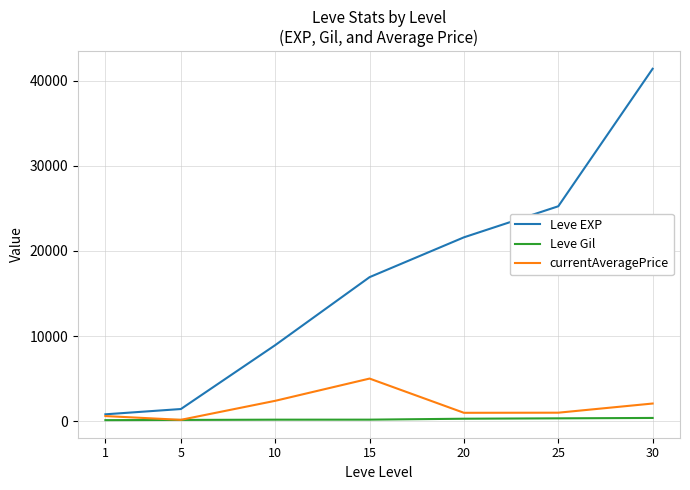

What are all the series names shown in the legend?

Leve EXP, Leve Gil, currentAveragePrice